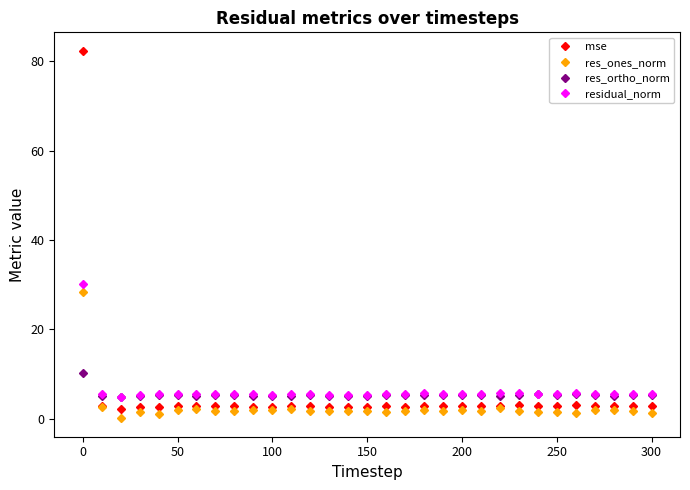

What is the value of the residual_norm point at the 19th from the left?

5.6